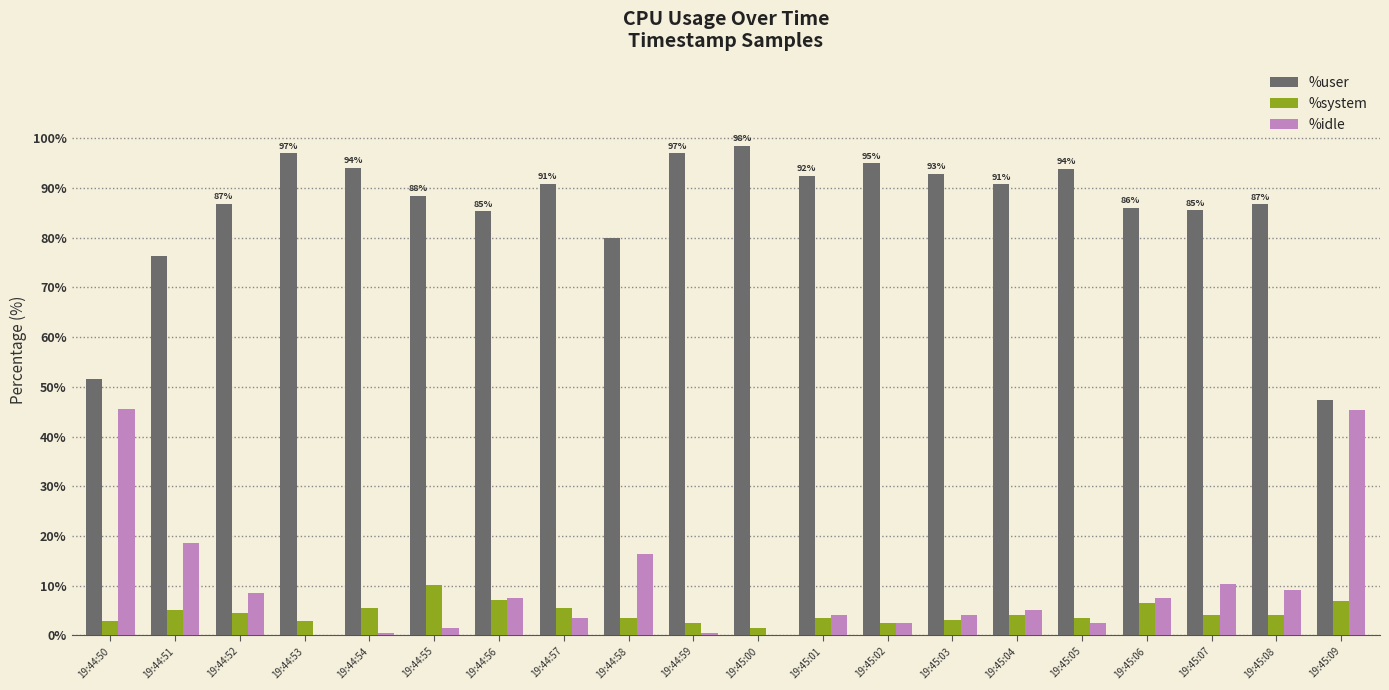

How many data points does each series have?

20